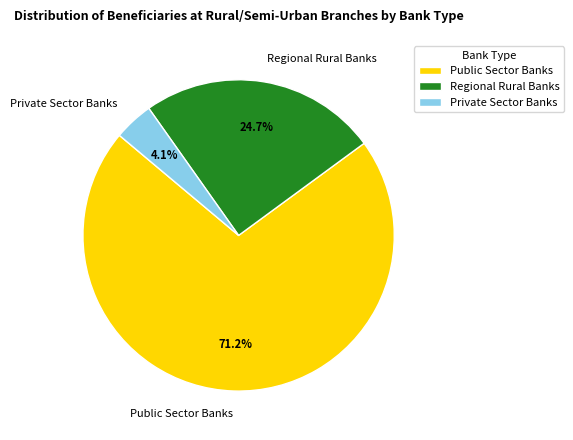

Is it true that Private Sector Banks is 4% of the pie?

True